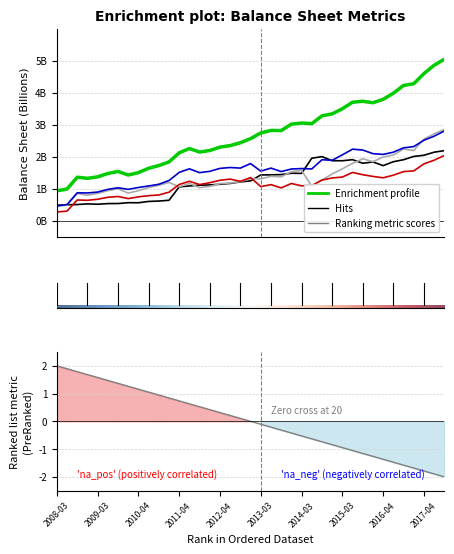

At which category is the sum across all series the highest?

2017-10-01